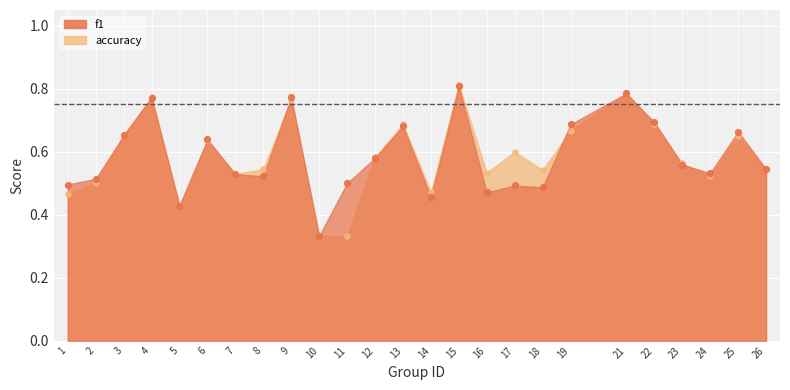

Which series has the largest Y range (max minus min)?

accuracy